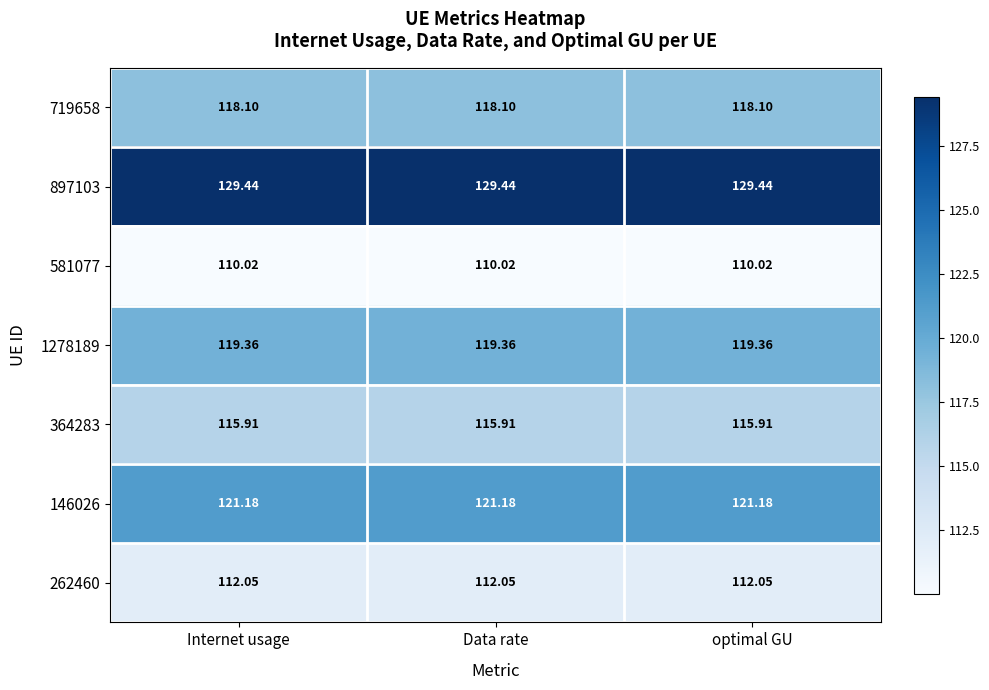

Is the value of 262460 at optimal GU greater than the value of 146026 at Internet usage?

No